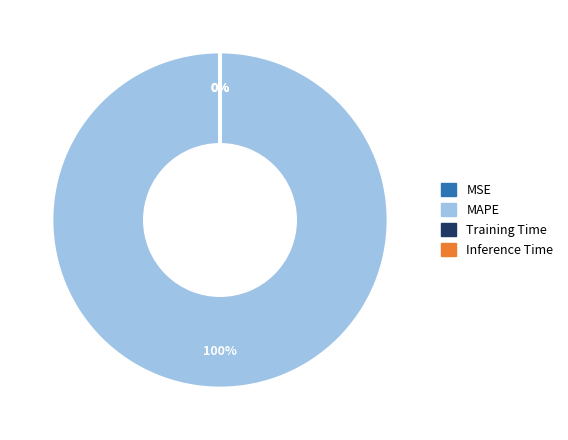

The MAPE slice represents 100% of the pie. True or false?

True